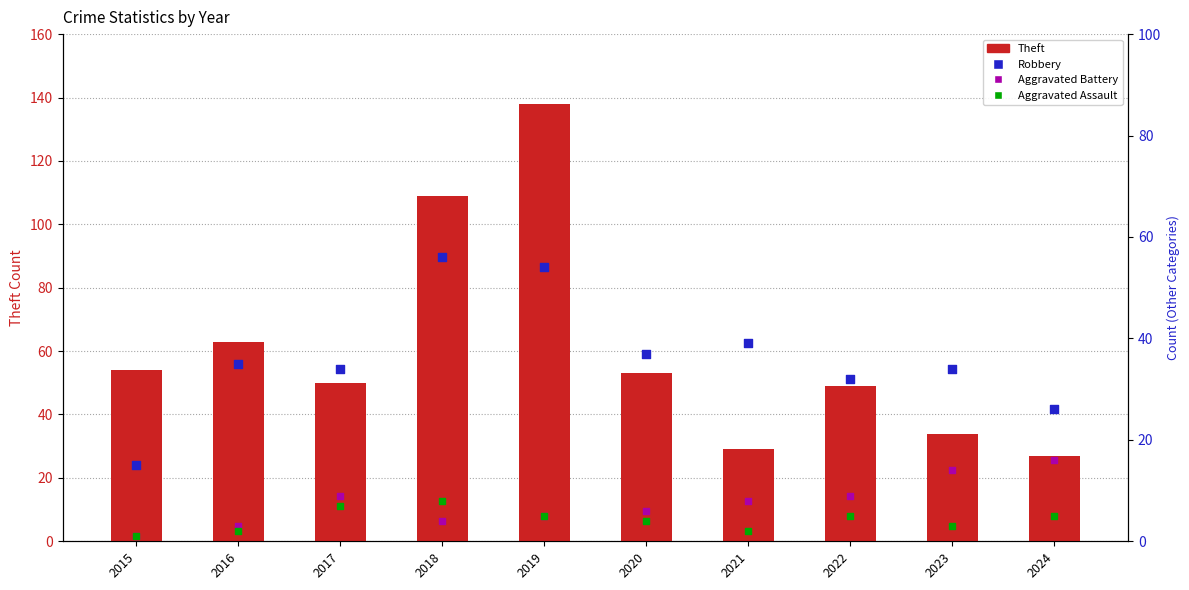

At which category is the sum across all series the highest?

2019